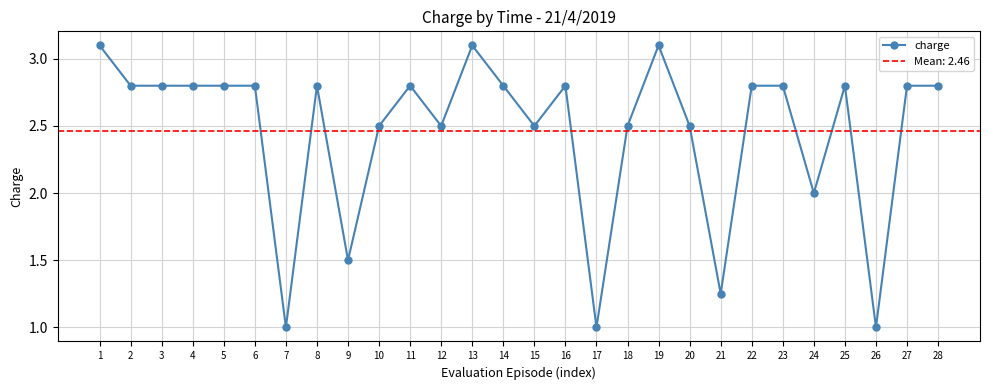

Reading left to right, what are all the values shown in this chart?

3.1	2.8	2.8	2.8	2.8	2.8	1.0	2.8	1.5	2.5	2.8	2.5	3.1	2.8	2.5	2.8	1.0	2.5	3.1	2.5	1.2	2.8	2.8	2.0	2.8	1.0	2.8	2.8